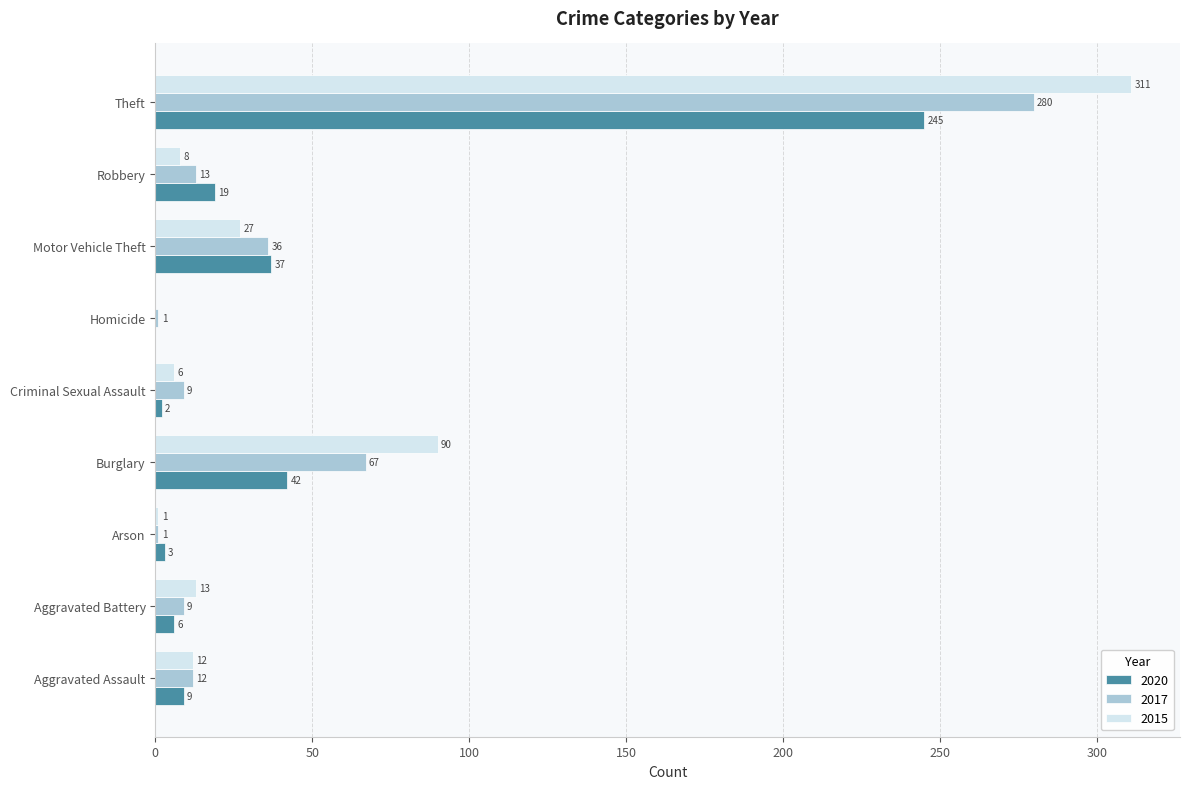

Is the value of 2015 at Criminal Sexual Assault greater than the value of 2017 at Homicide?

Yes